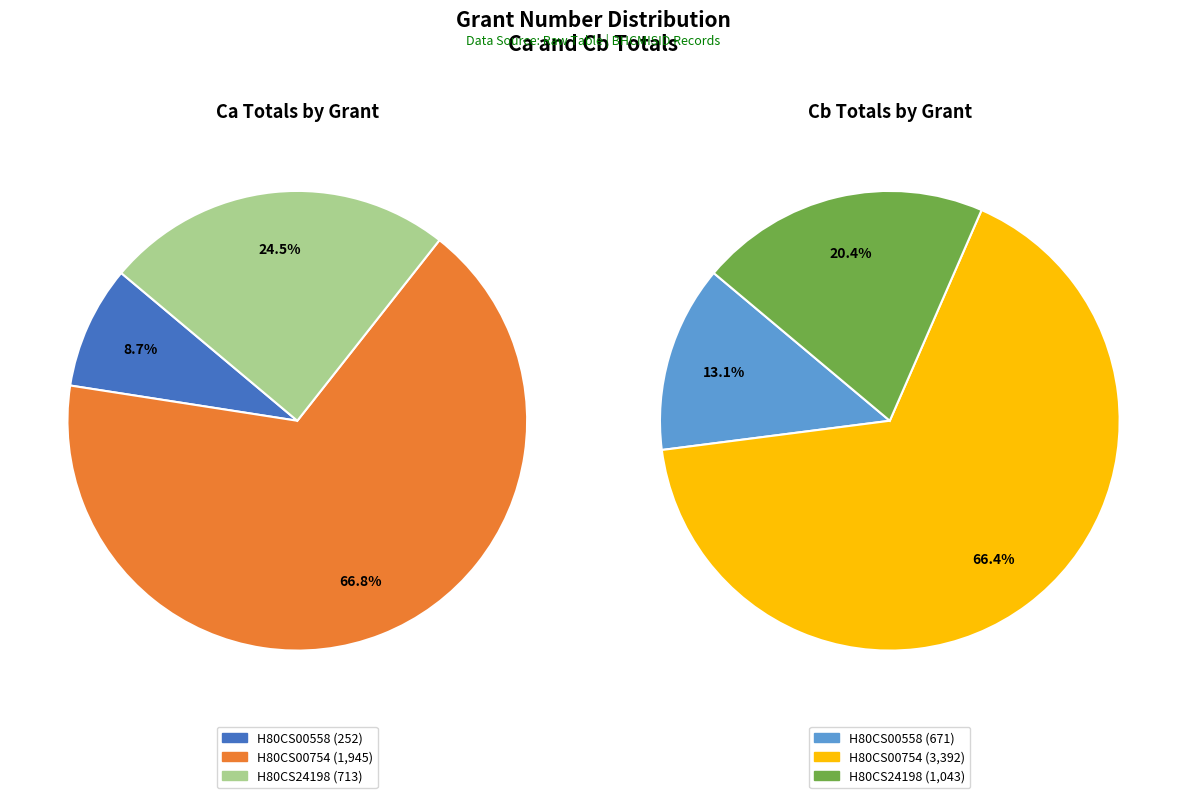

To the nearest percent, what is the difference between the 2 and values_Ca slice percentages?

16%